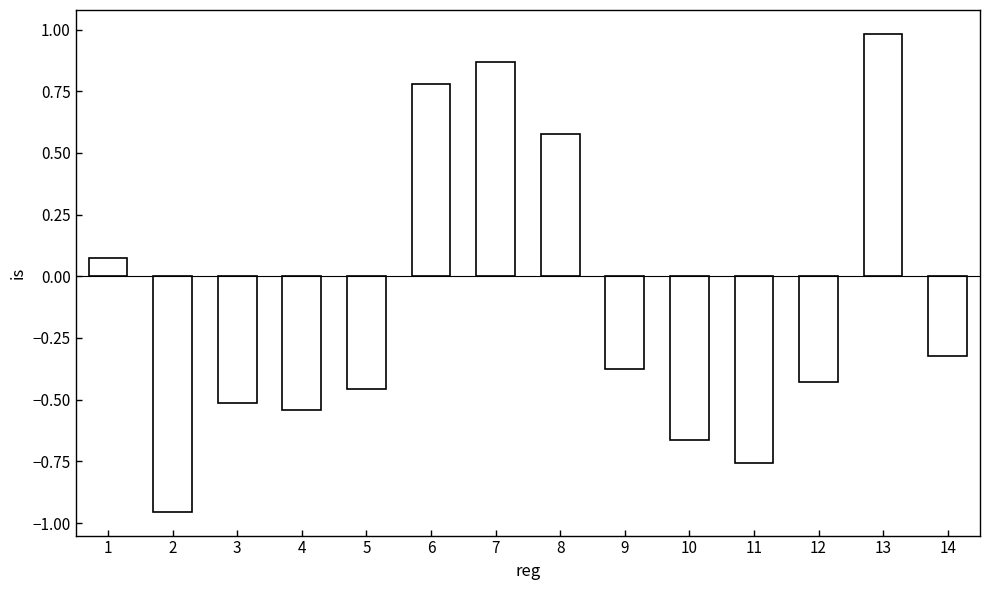

What is the change in value from 2 to 8?

+1.5